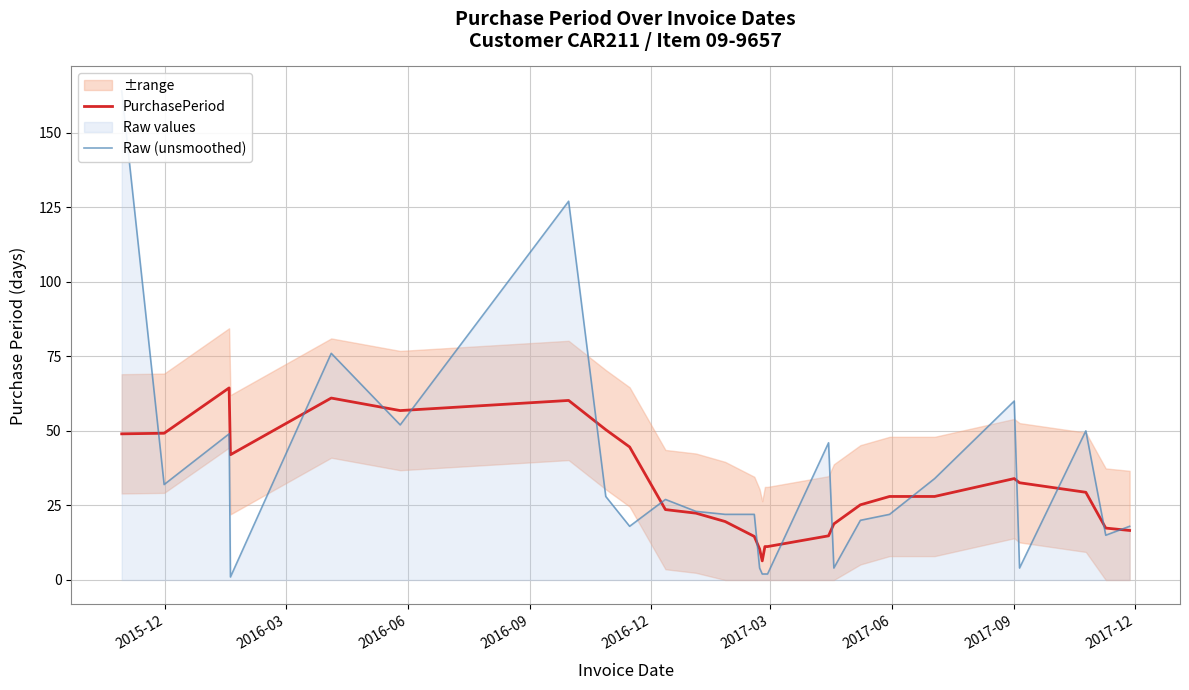

What is the highest value of the PurchasePeriod series?

64.4